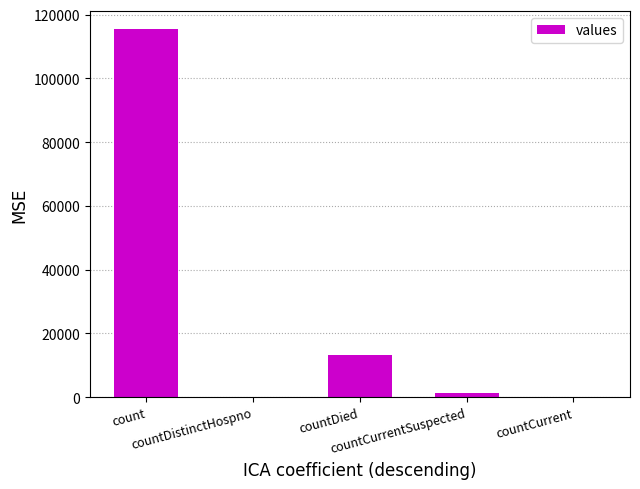

How many series are shown in this chart?

1